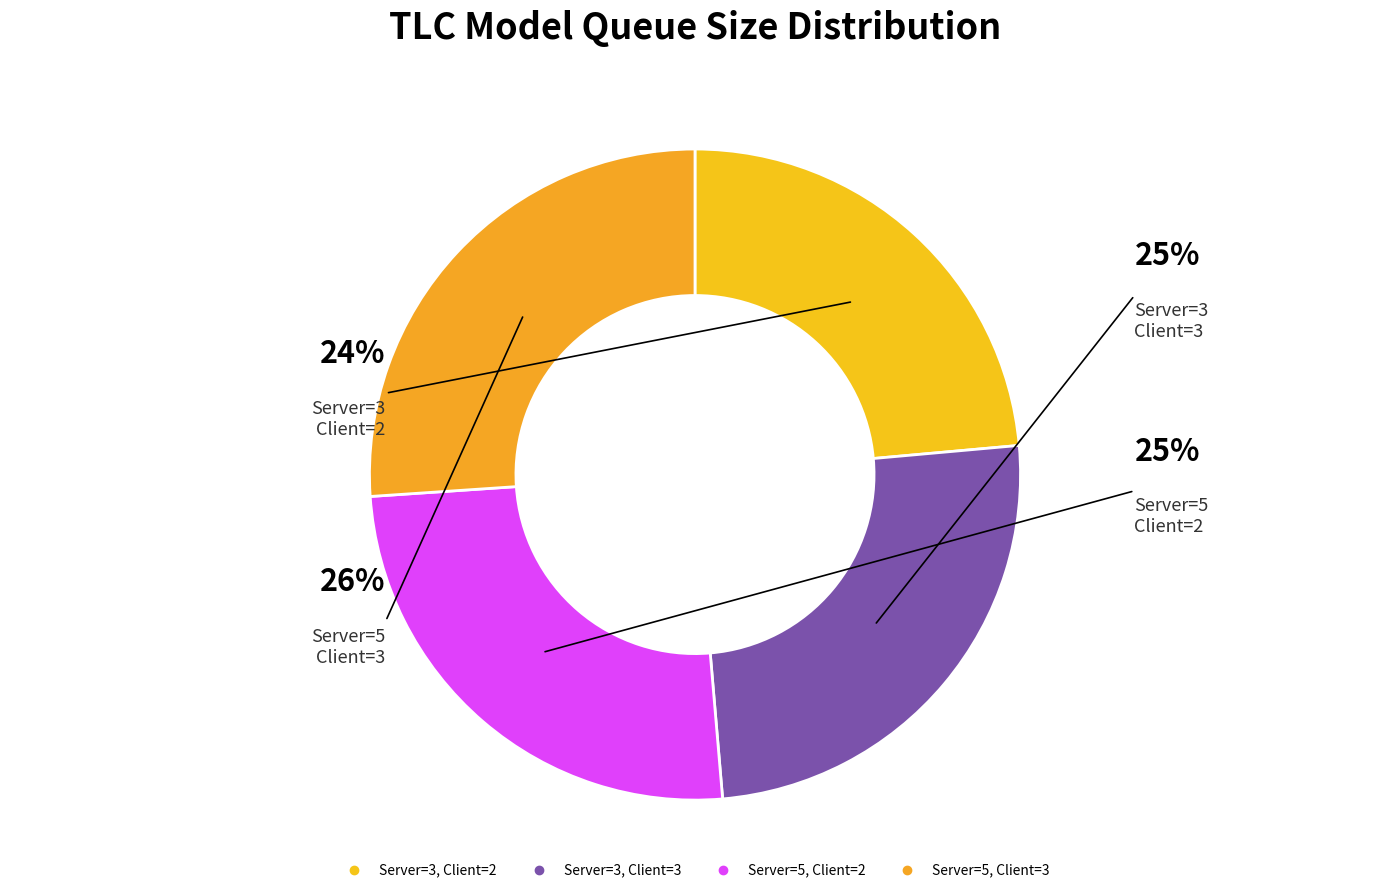

Which category has the smallest portion of the pie?

Server=3, Client=2